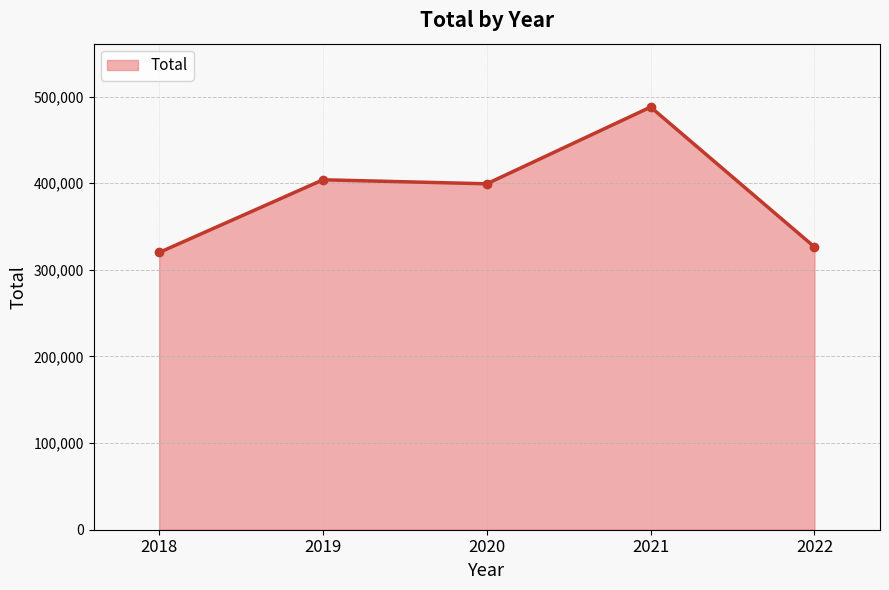

Which category has the highest value across all series?

2021